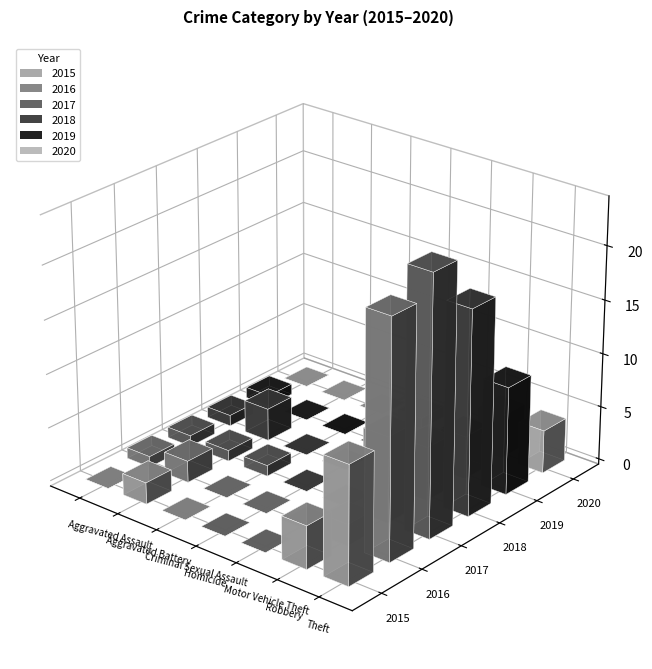

What is the sum of the 2015 values at Aggravated Assault and Aggravated Battery?

2